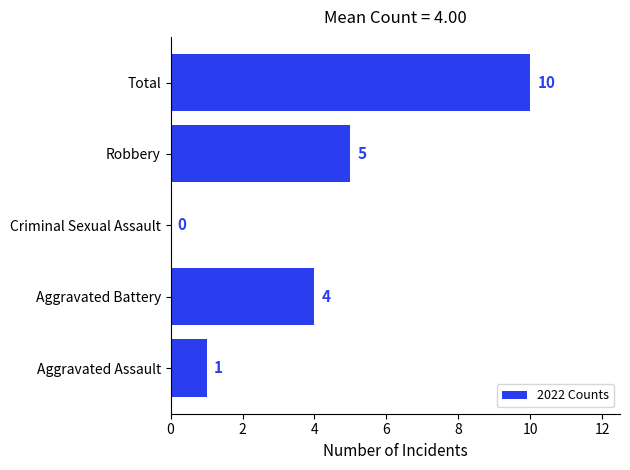

Count the values in the range 1 to 5.

3